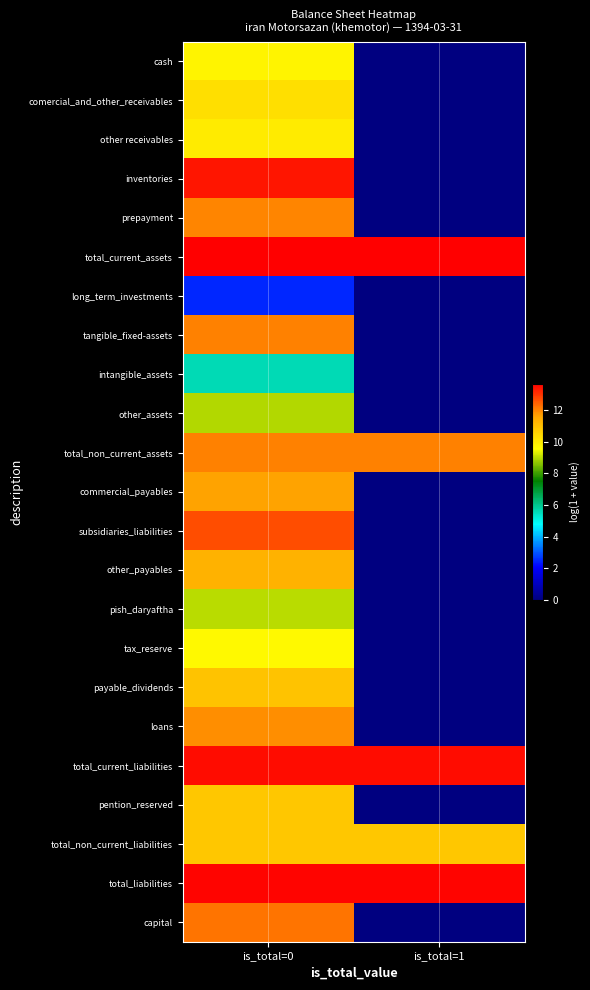

Rank the series at is_total=0 from lowest to highest value.

long_term_investments, intangible_assets, other_assets, pish_daryaftha, tax_reserve, cash, other receivables, comercial_and_other_receivables, pention_reserved, total_non_current_liabilities, payable_dividends, other_payables, commercial_payables, loans, prepayment, tangible_fixed-assets, total_non_current_assets, capital, subsidiaries_liabilities, inventories, total_current_liabilities, total_liabilities, total_current_assets